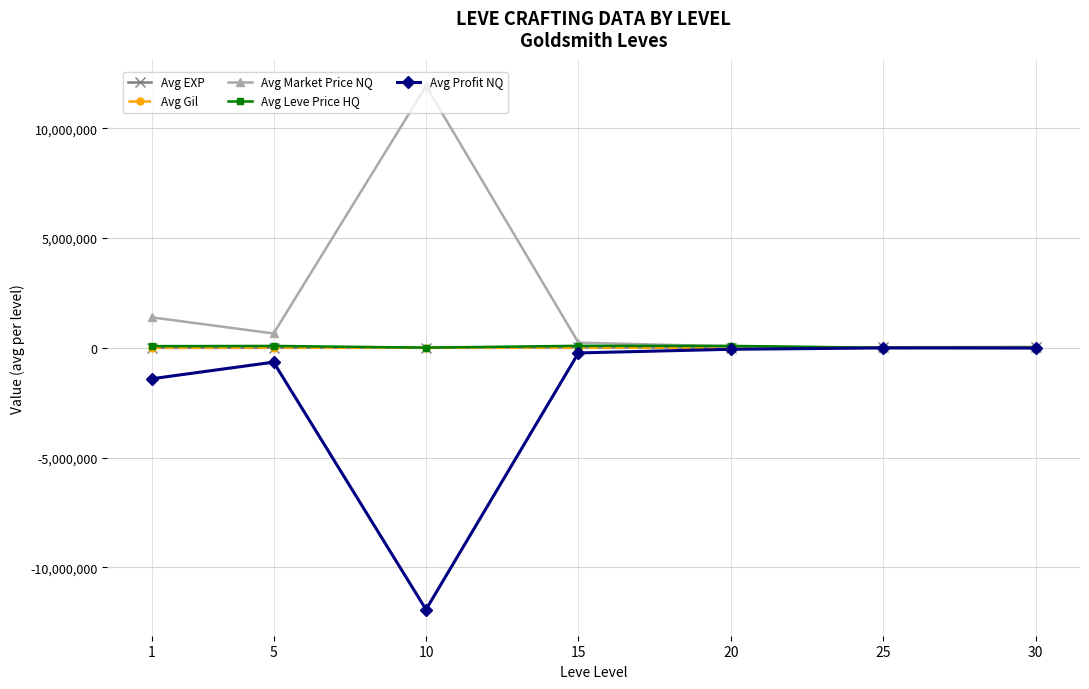

True or false: Avg Market Price NQ has more than 2 interior local peaks.

False